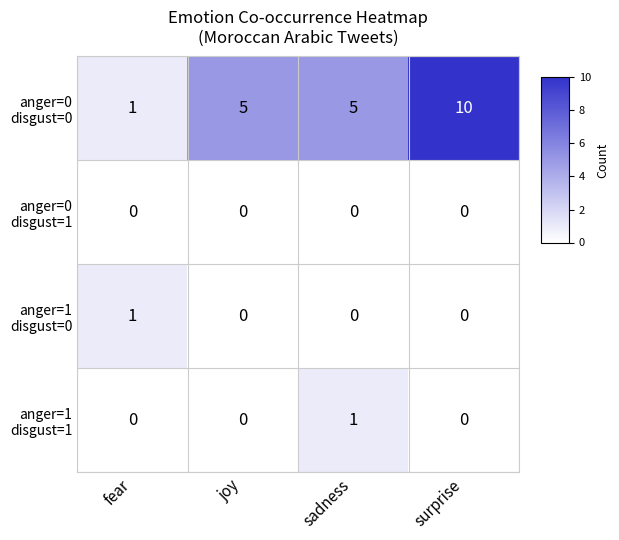

At which category does the chart reach its peak across all series?

surprise